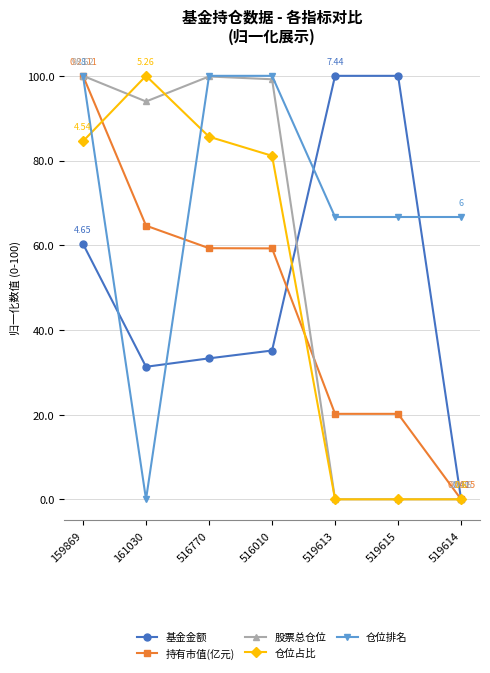

The 仓位排名 series shows -39.2 at 161030. True or false?

False